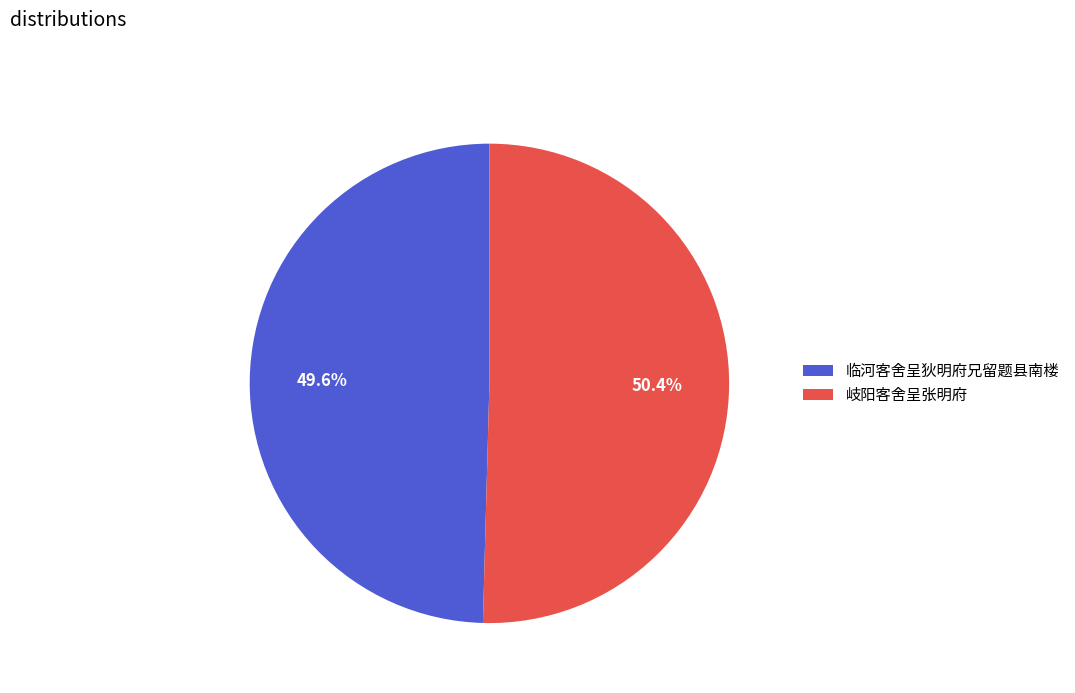

What percentage is the 临河客舍呈狄明府兄留题县南楼 slice, to the nearest percent?

50%